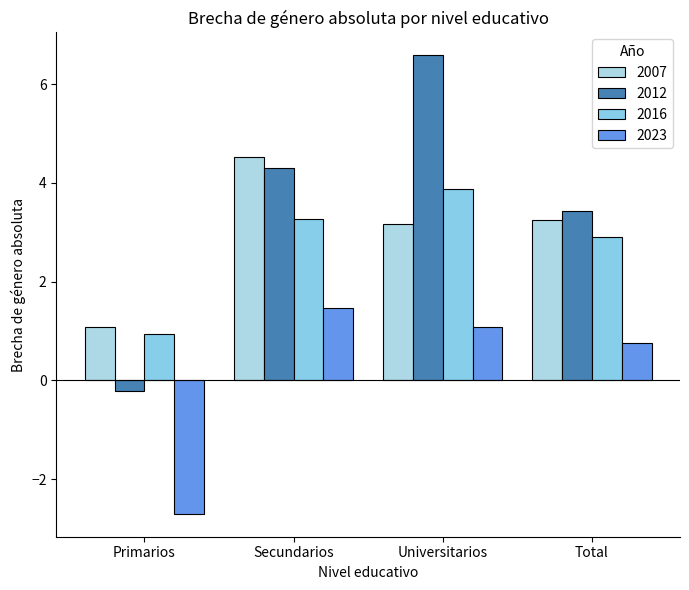

Count the number of categories in the chart.

4